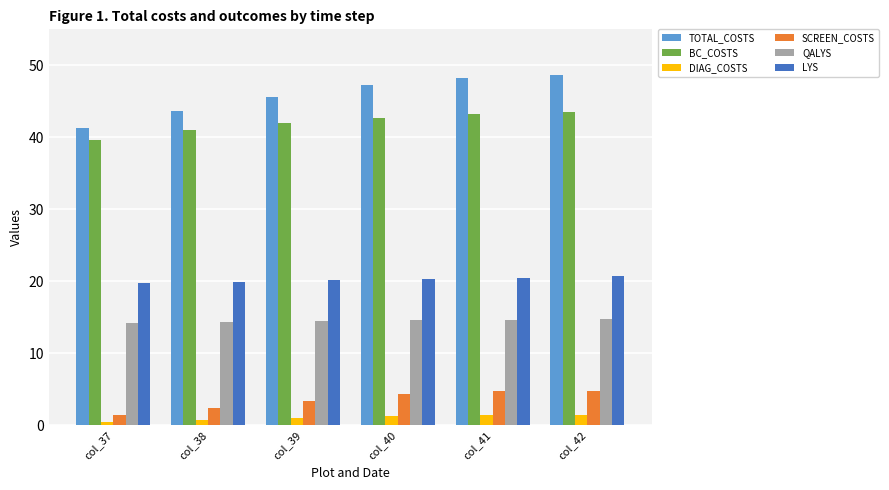

What is the difference between the BC_COSTS values at col_42 and col_37?

3.9